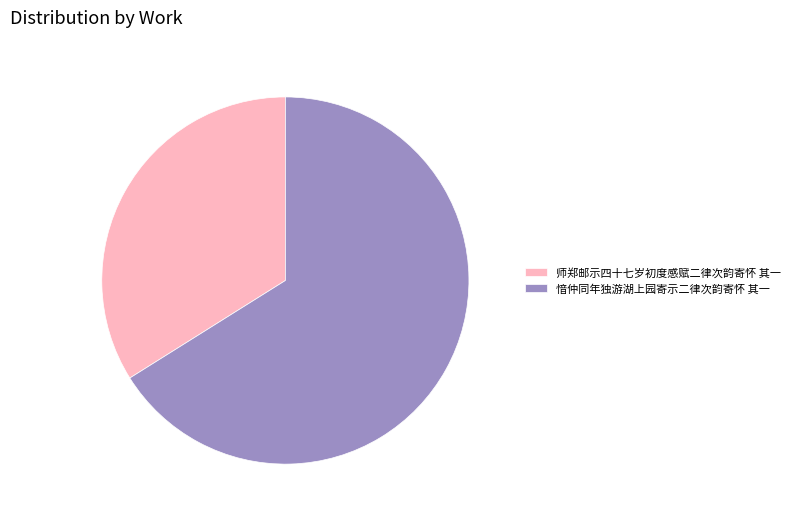

Approximately how many times larger is the value at 愔仲同年独游湖上园寄示二律次韵寄怀 其一 compared to 师郑邮示四十七岁初度感赋二律次韵寄怀 其一?

1.9